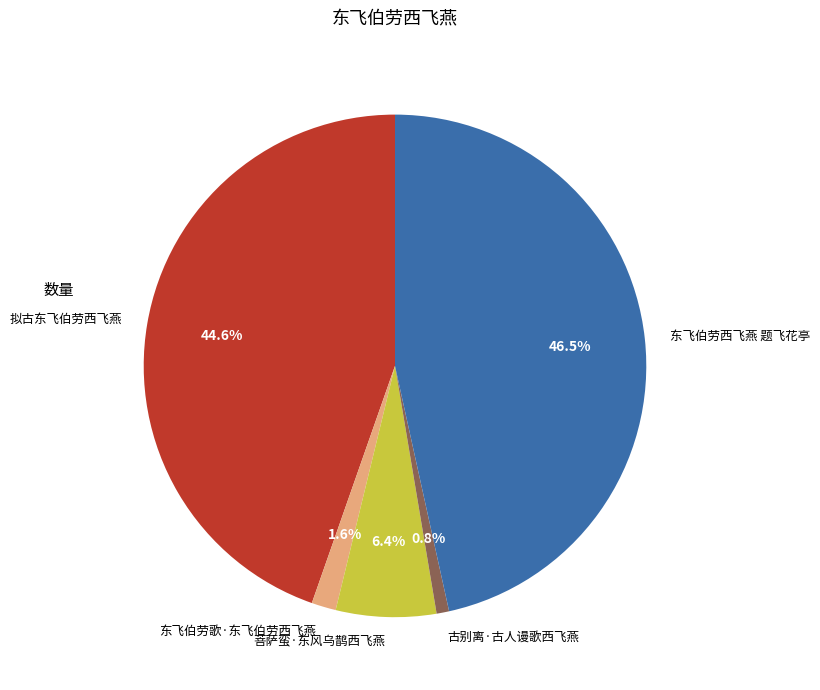

True or false: 菩萨蛮·东风乌鹊西飞燕 accounts for 6% of the total.

True